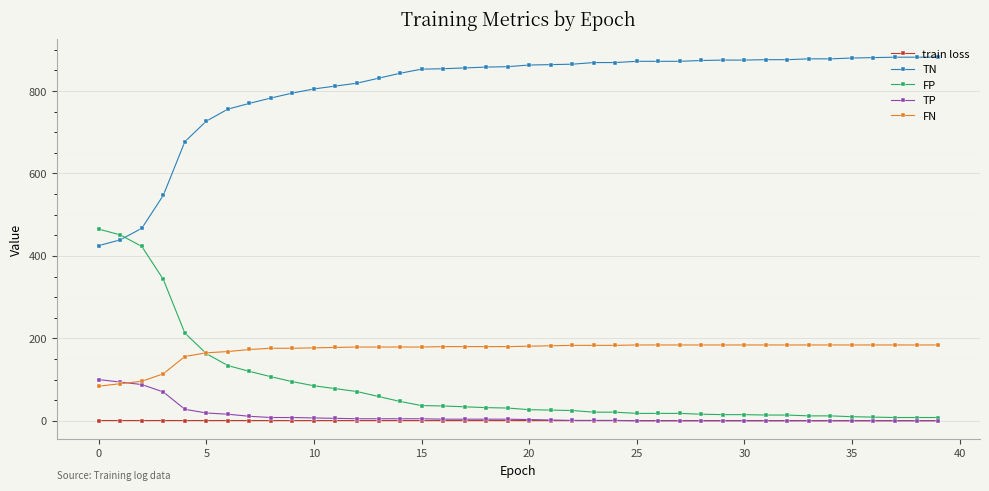

True or false: TN and train loss intersect in this chart.

False